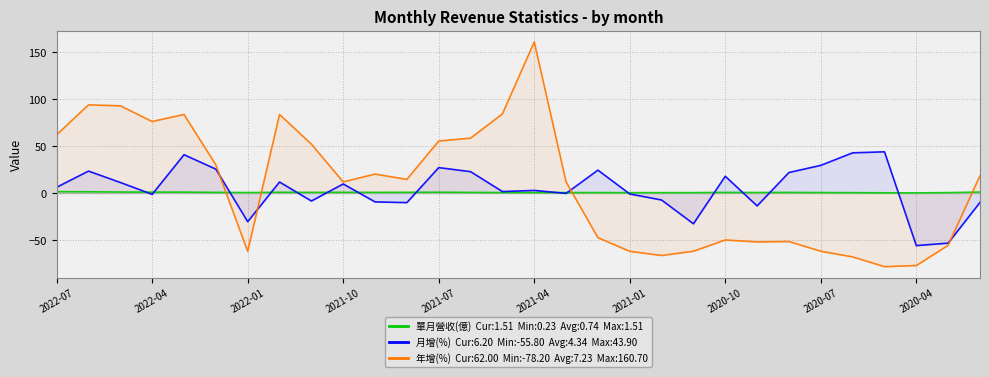

Rank the series by their maximum value, from highest to lowest.

年增(%), 月增(%), 單月營收(億)